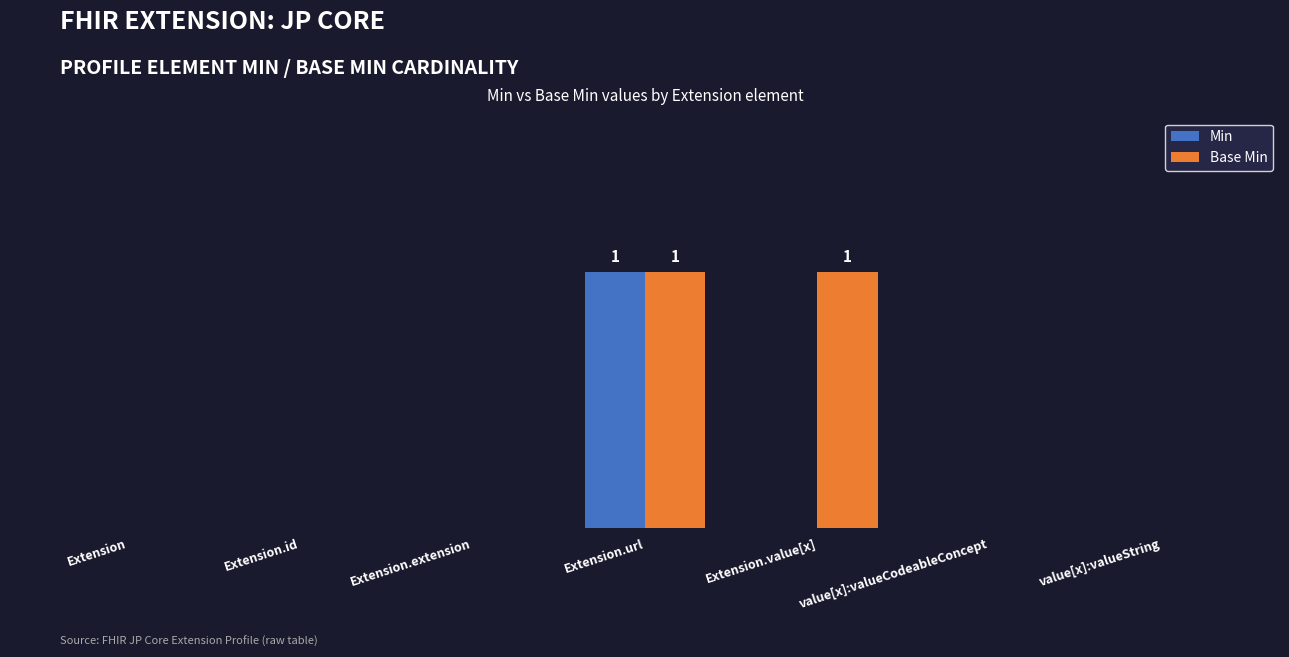

Are the bars grouped side by side (vs. stacked)?

Yes